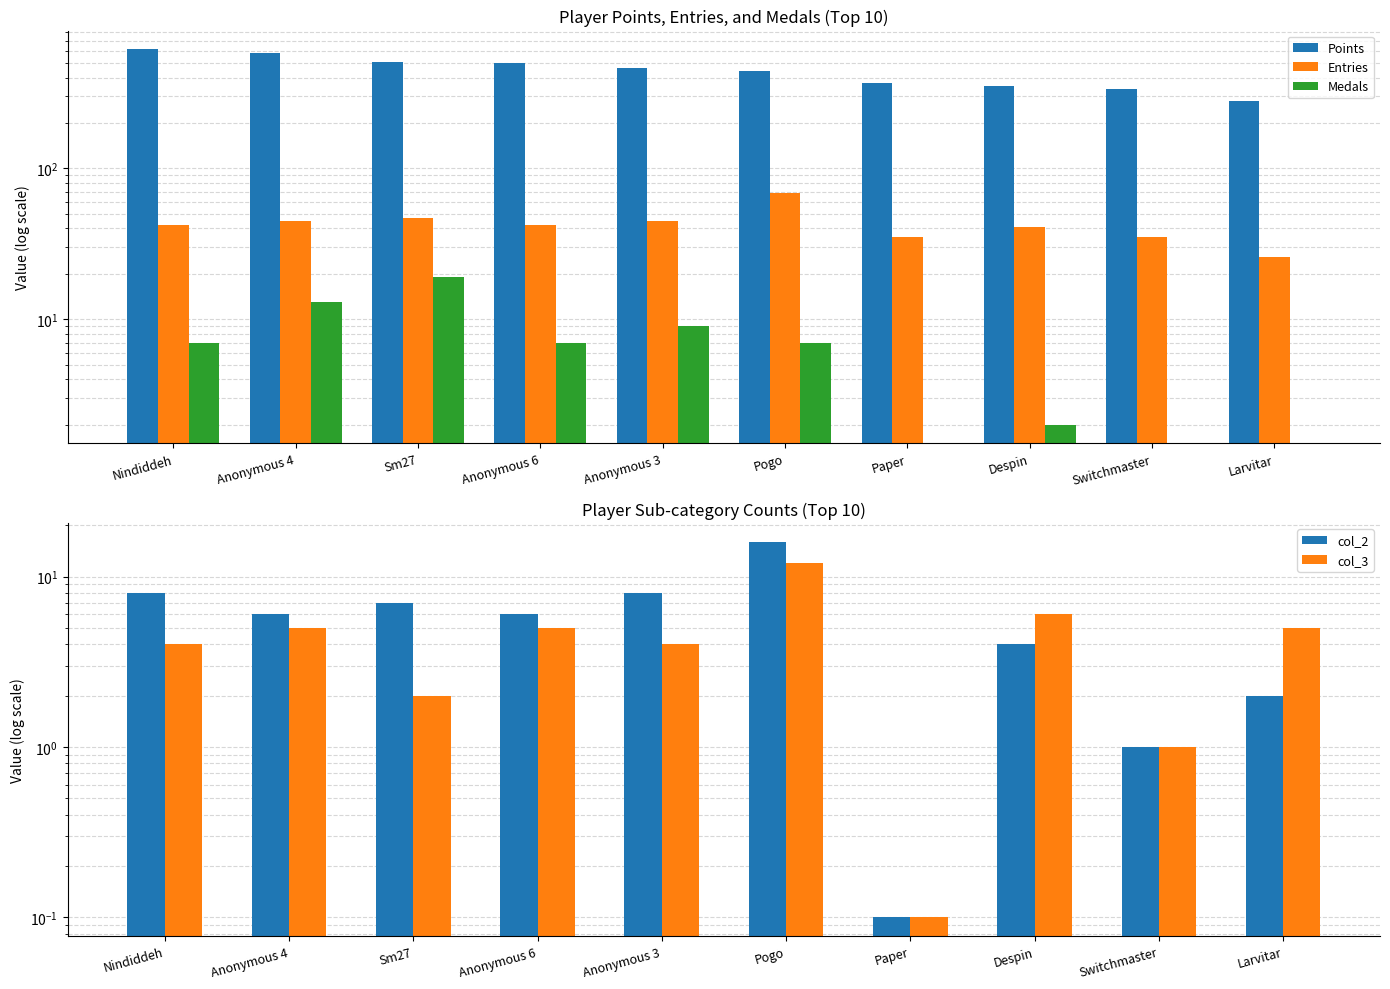

At which category is the sum across all series the highest?

Nindiddeh